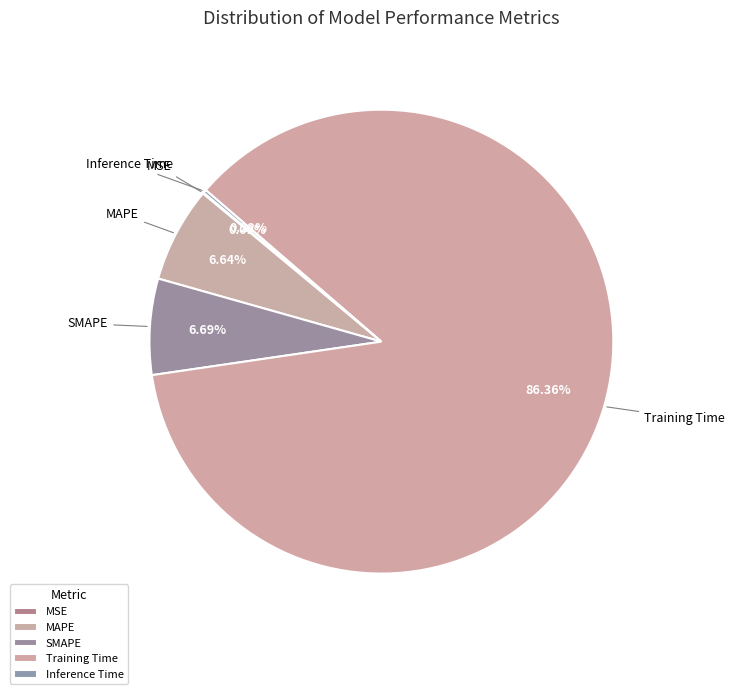

Which has a higher value, Training Time or MAPE?

Training Time